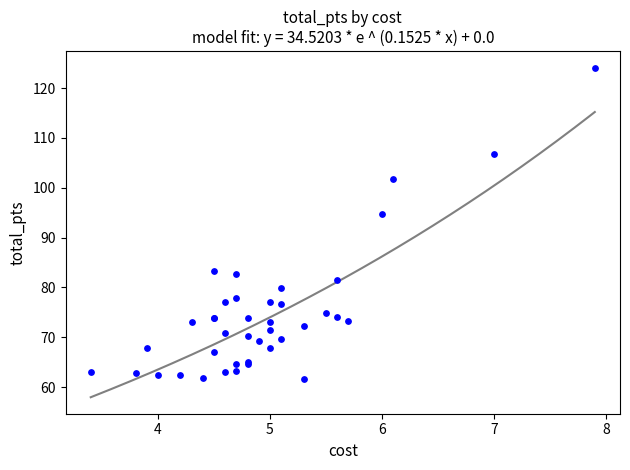

What Y value in the scatter plot is closest to 92?

94.8